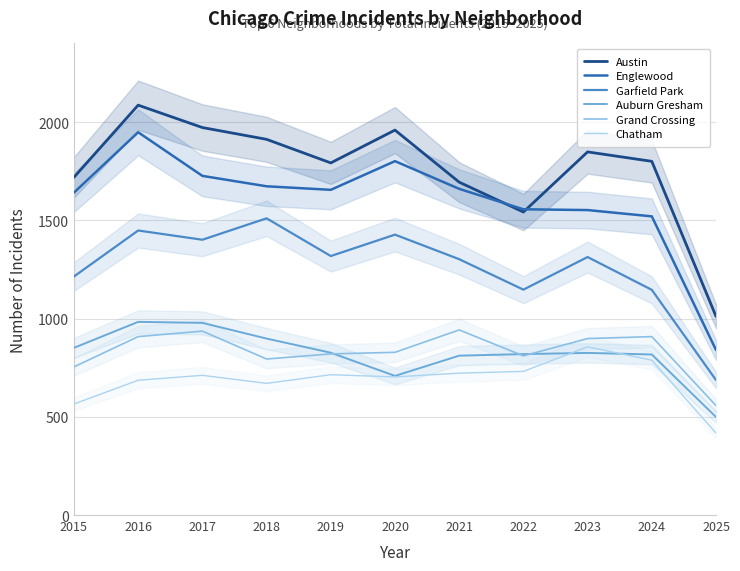

At how many categories does at least one series exceed 1994?

1